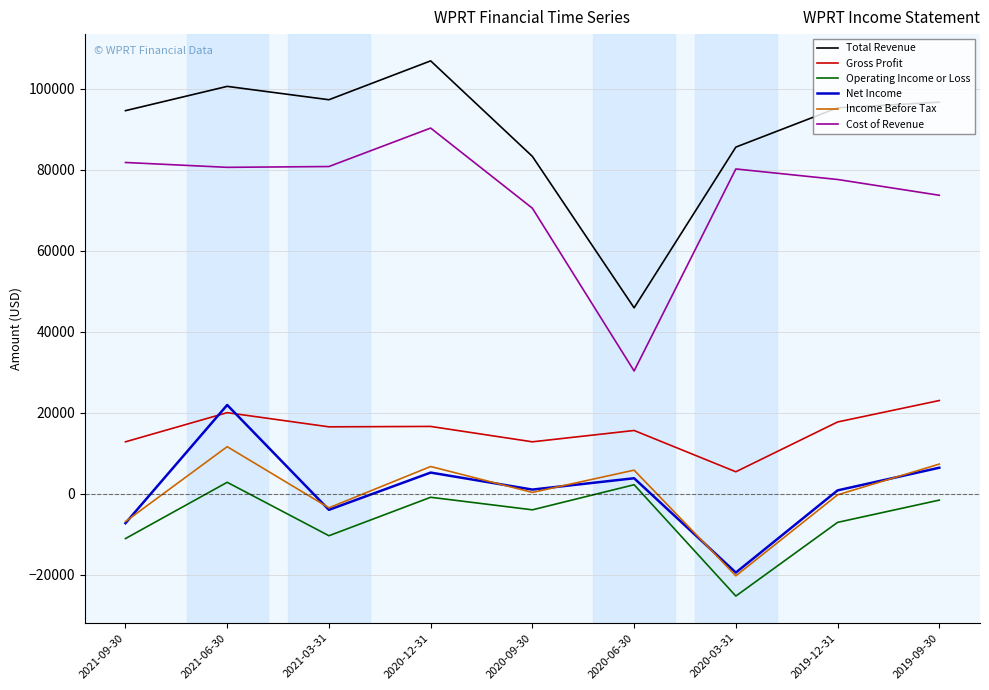

Is it true that Operating Income or Loss equals -25300 at 2020-03-31?

True